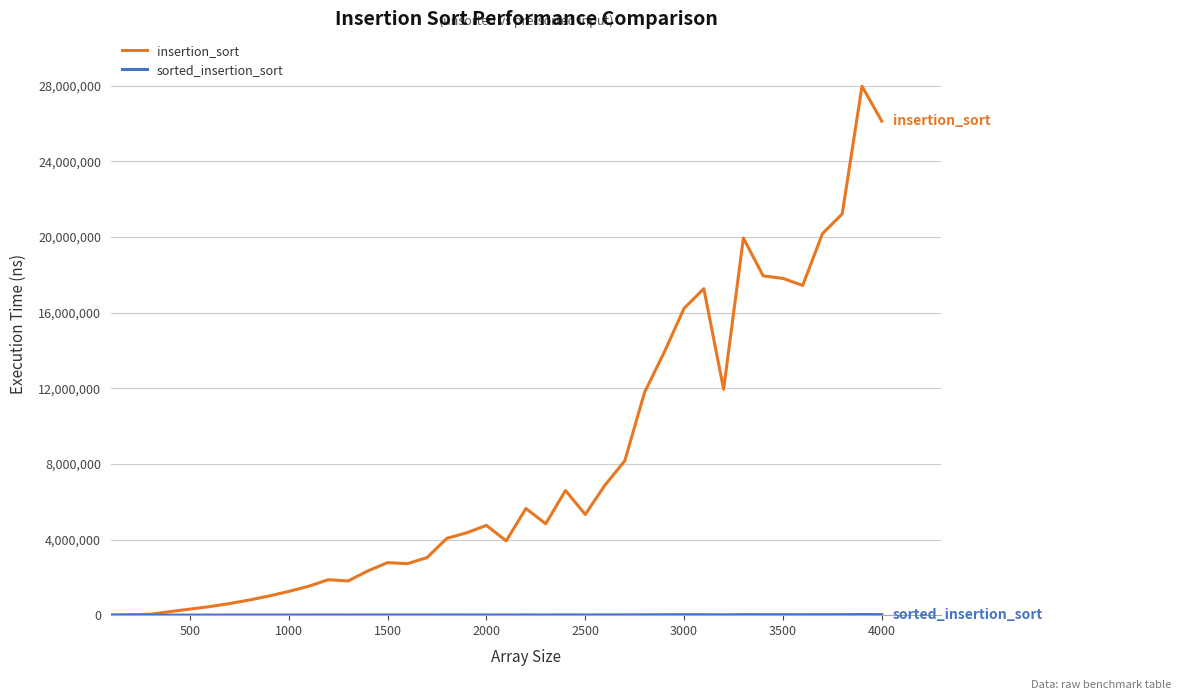

What is the maximum value for insertion_sort?

27979574